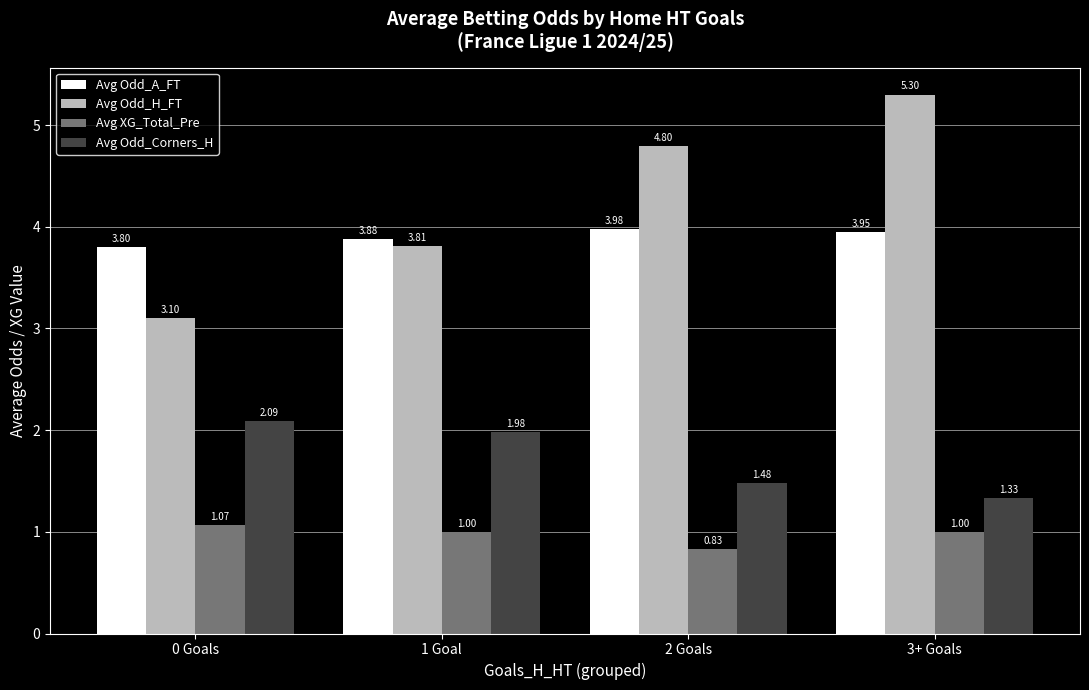

The value of Avg Odd_A_FT at 1 Goal is 1.8. True or false?

False